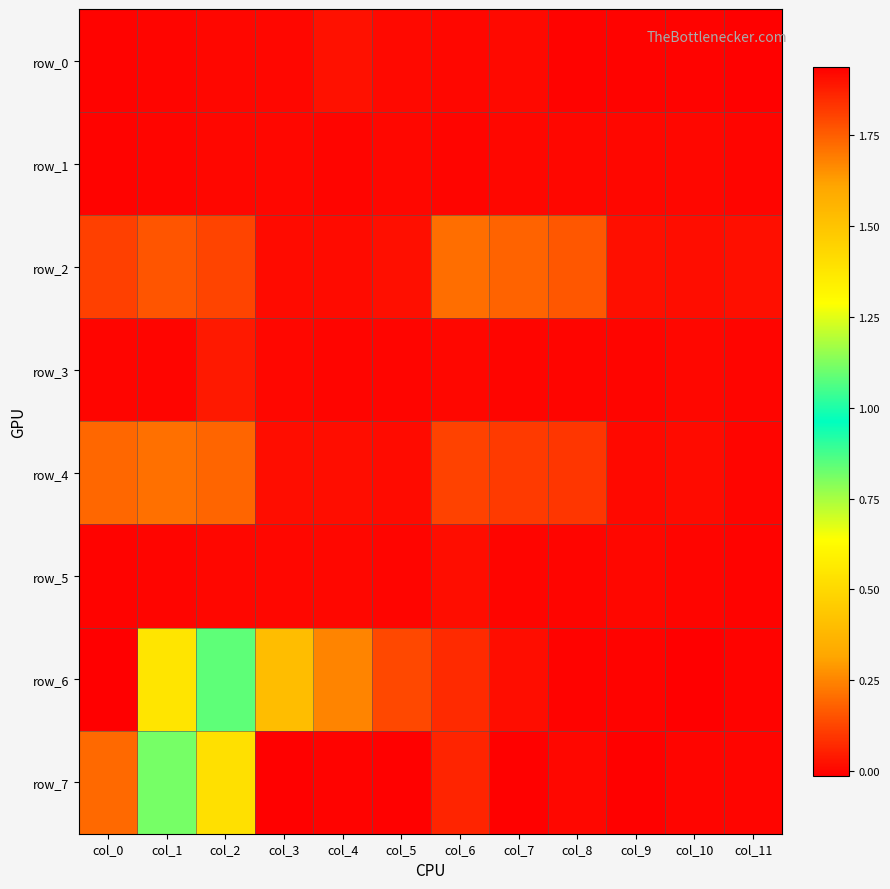

Which series has the largest range (max minus min)?

row_6